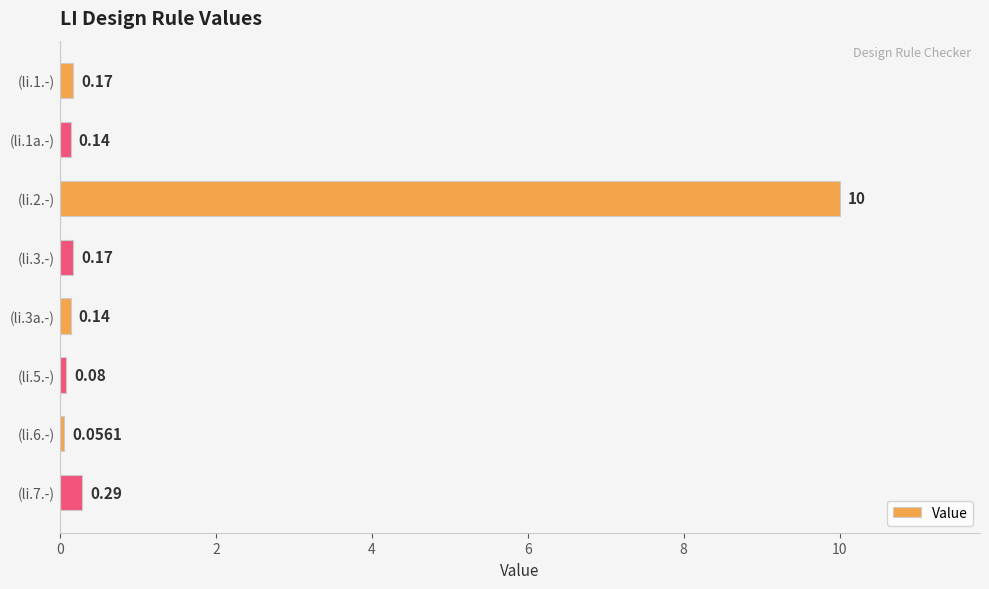

What is the average value?

1.4